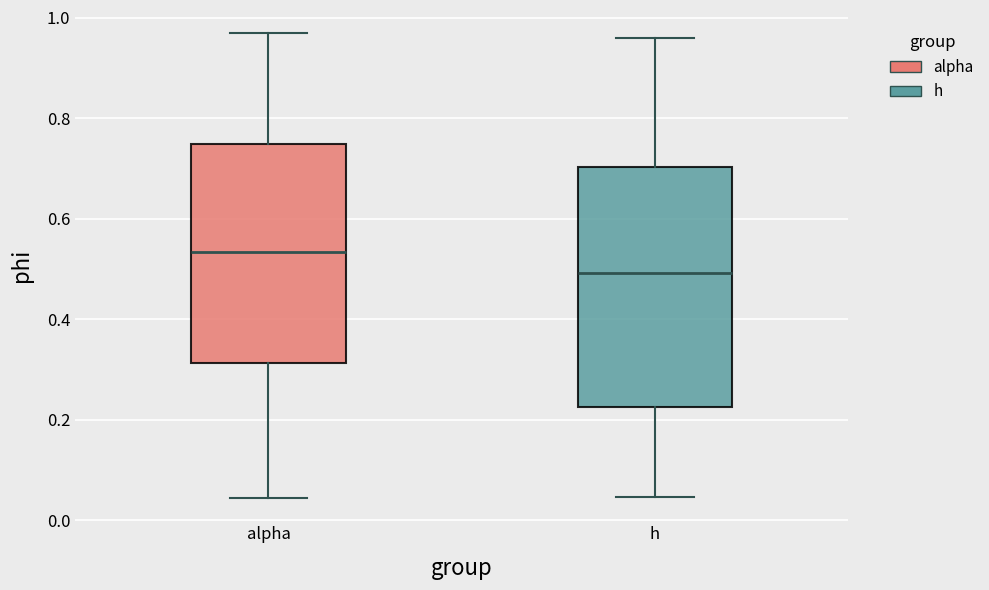

Comparing the boxes themselves (not the whiskers), which one is the tallest?

h